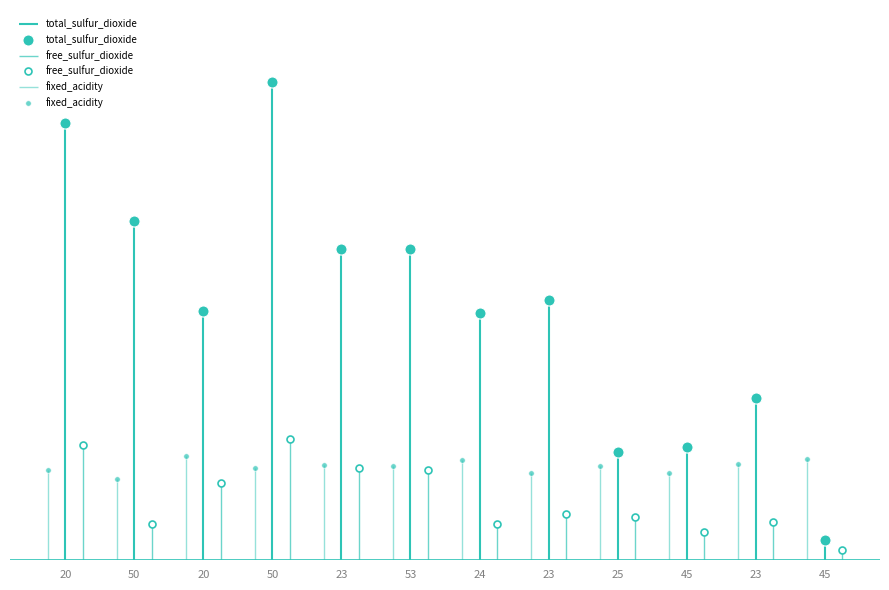

True or false: fixed_acidity and volatile_acidity cross at least once.

False